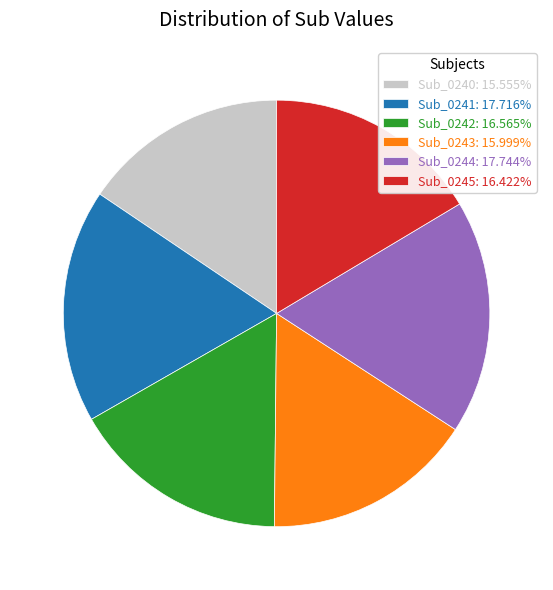

Is it true that Sub_0245 is 16% of the pie?

True